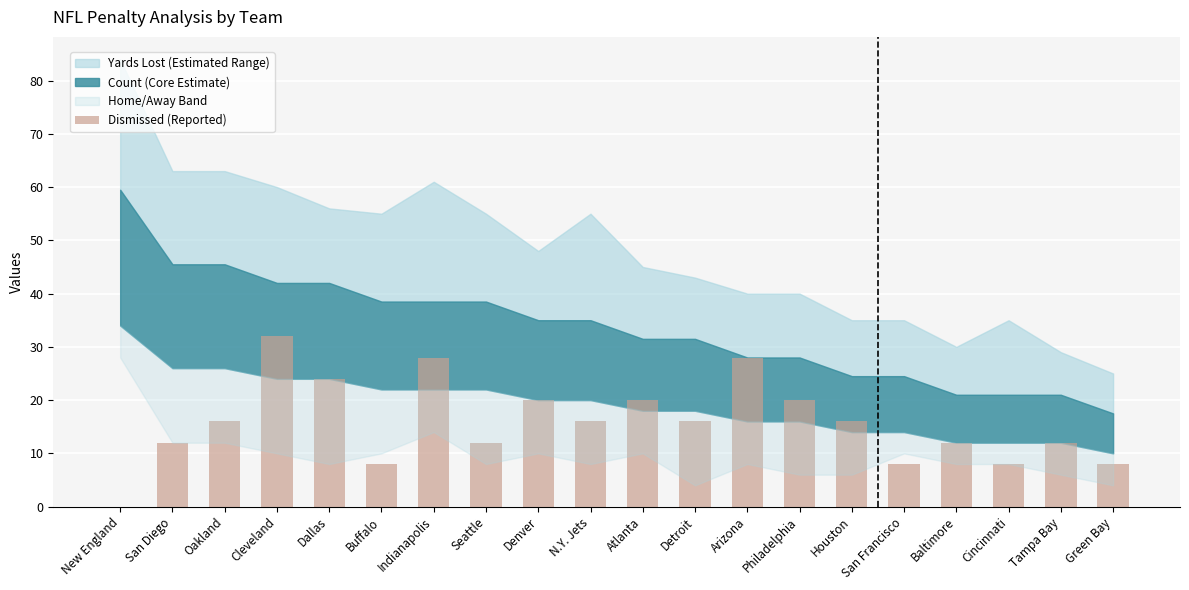

Reading left to right, what are all the values shown in this chart?

0	12	16	32	24	8	28	12	20	16	20	16	28	20	16	8	12	8	12	8